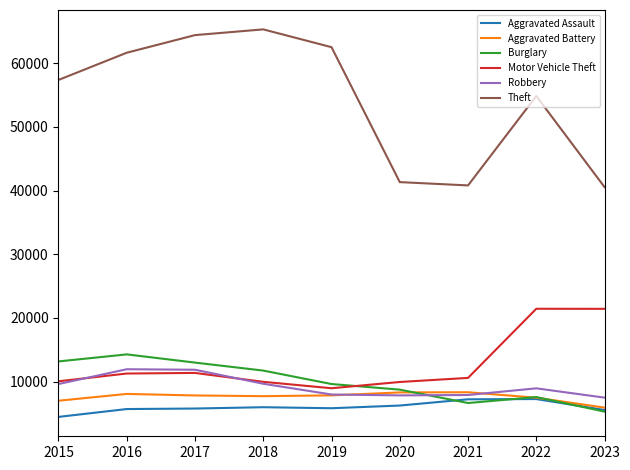

Is the value of Theft at 2018 greater than the value of Aggravated Assault at 2018?

Yes